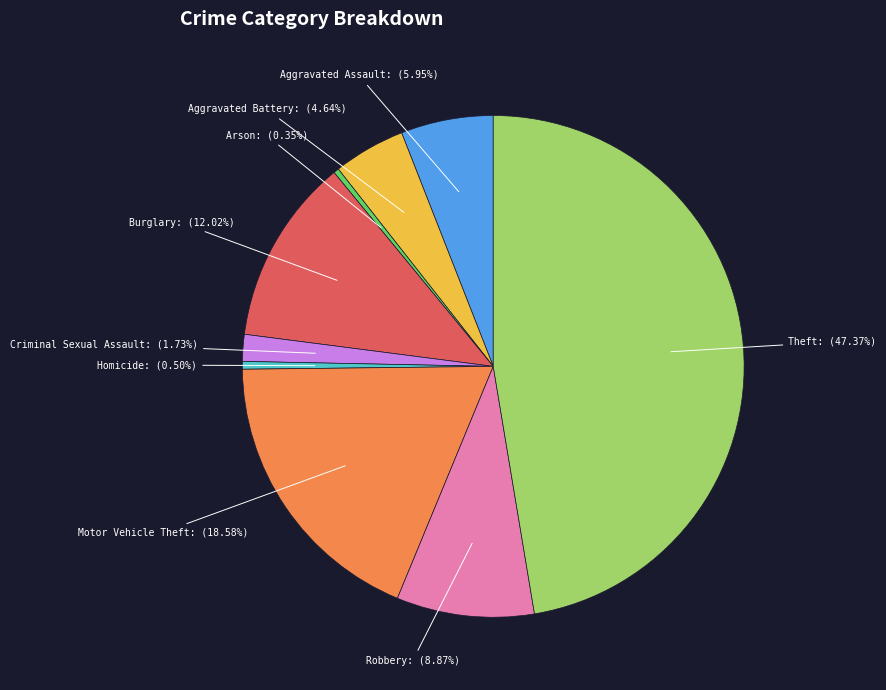

Does any single category account for the majority?

No